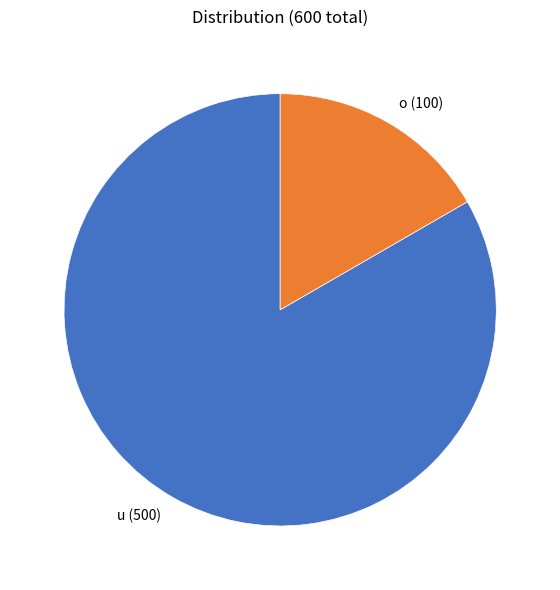

Which has a higher value, o or u?

u